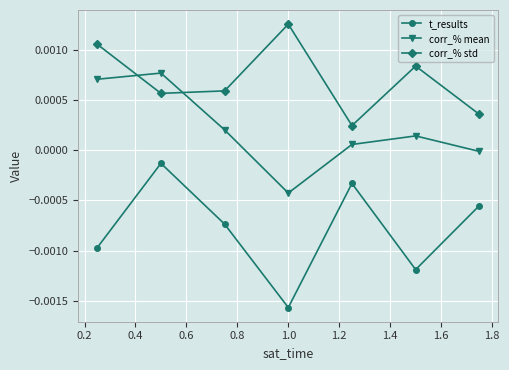

How many intersections are there between corr_% mean and corr_% std?

2